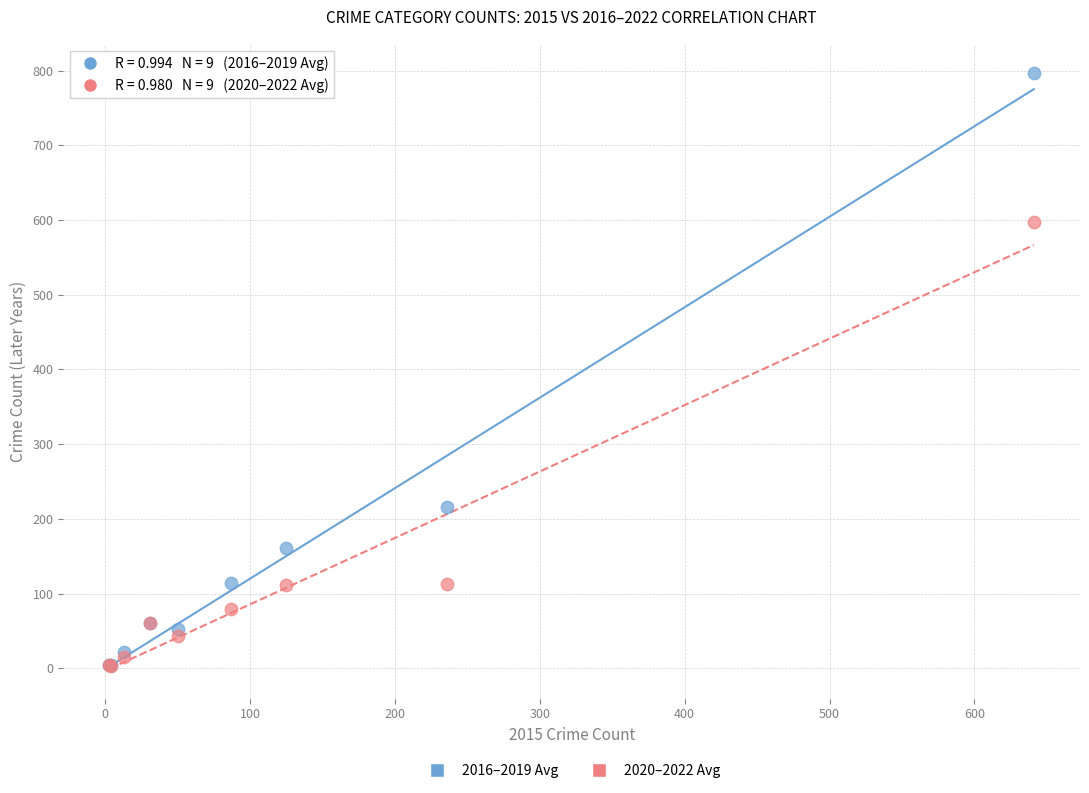

Across all series, what Y value is closest to 399?

216.0